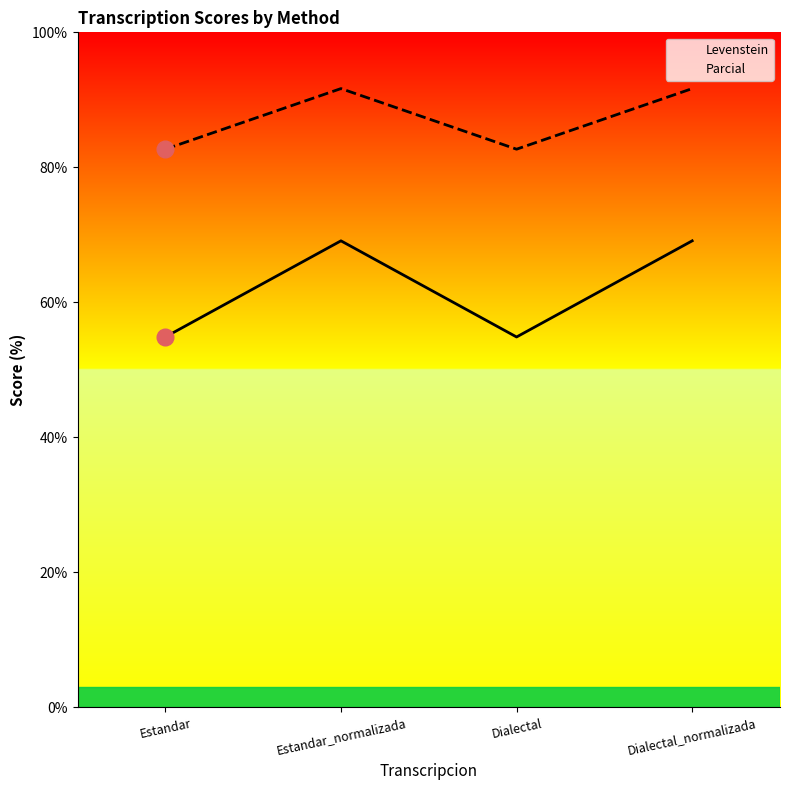

The value of Parcial at Estandar_normalizada is 91.7. True or false?

True